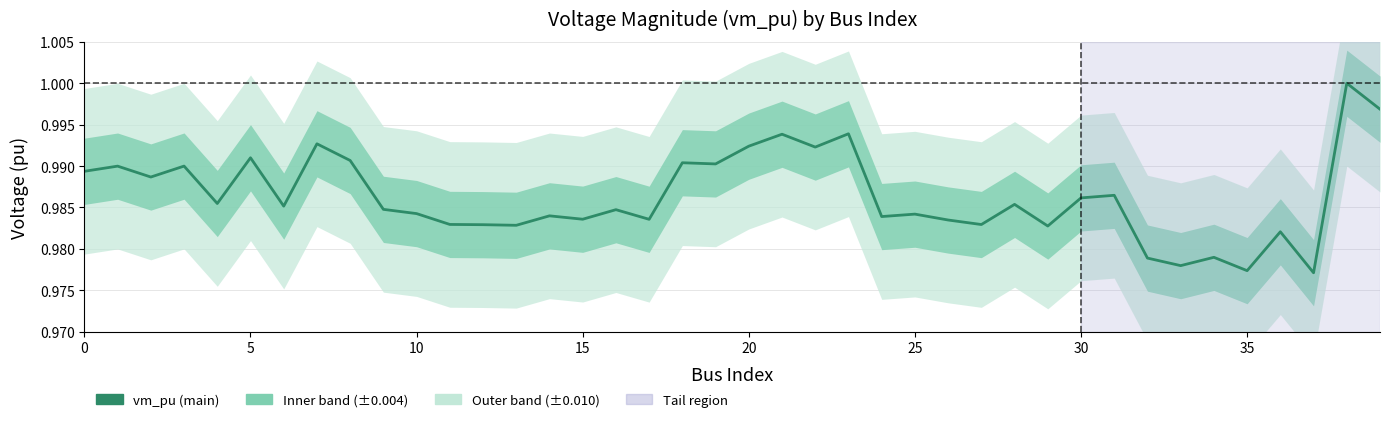

What is the maximum value shown in the chart?

1.0